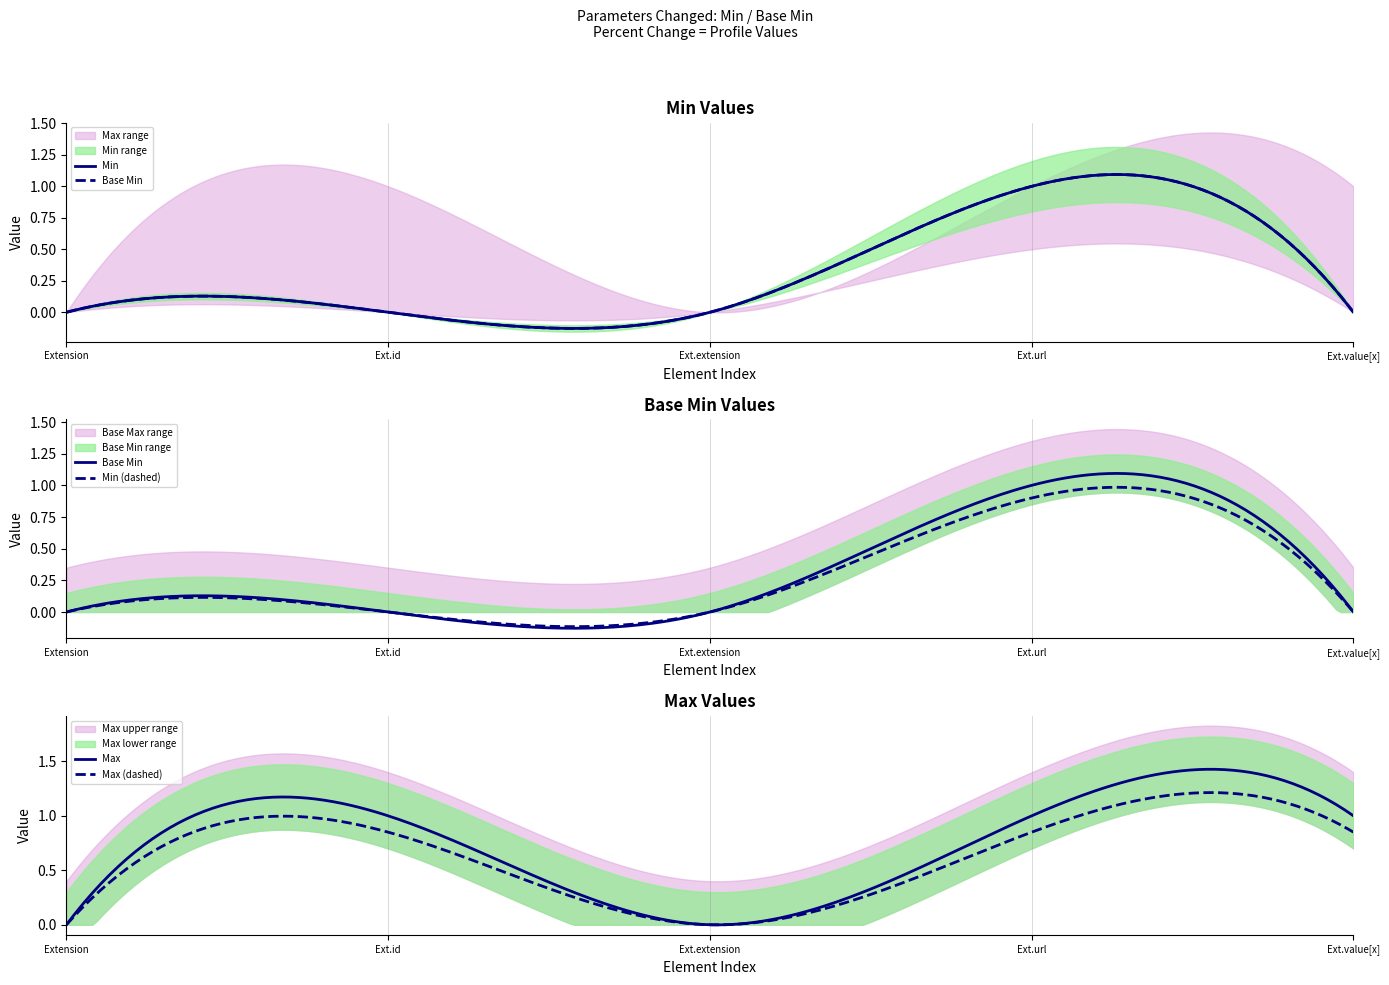

True or false: Max has a value of 0.5 at Extension.

False